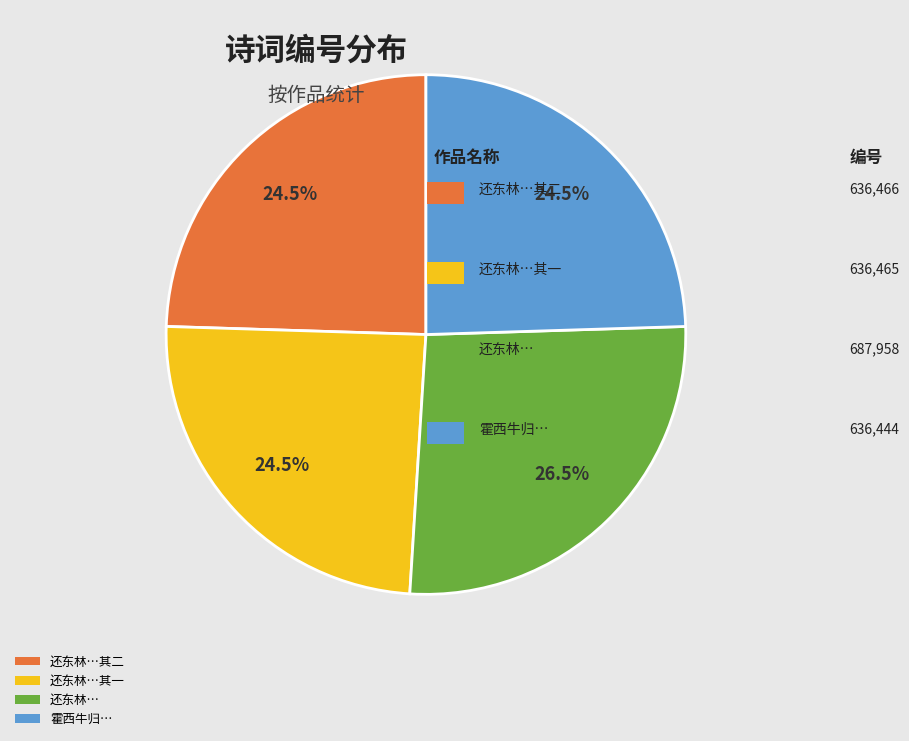

Is there a majority slice in this chart?

No